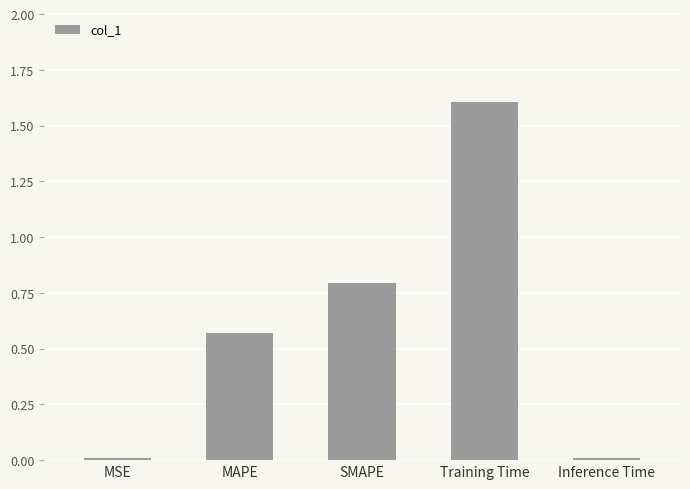

The value at Inference Time is 0.0. True or false?

True